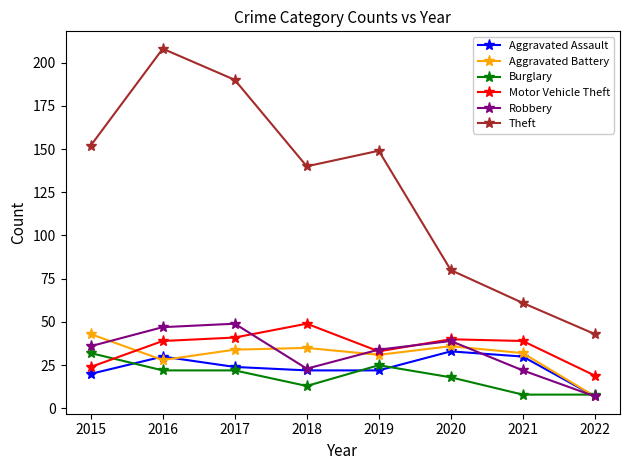

Does the chart have visible grid lines?

No